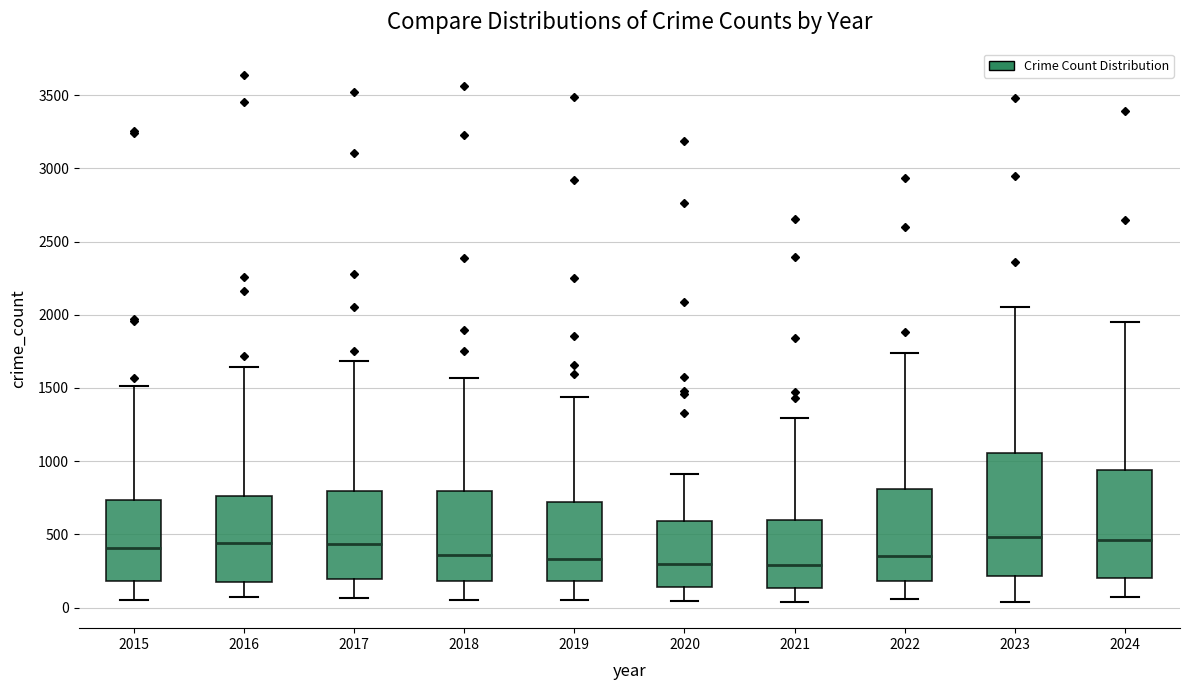

Where does the upper whisker of the box at x = 2016 end on the y-axis? The values are not printed on the chart, so give them approximately, as read against the axis.

1650